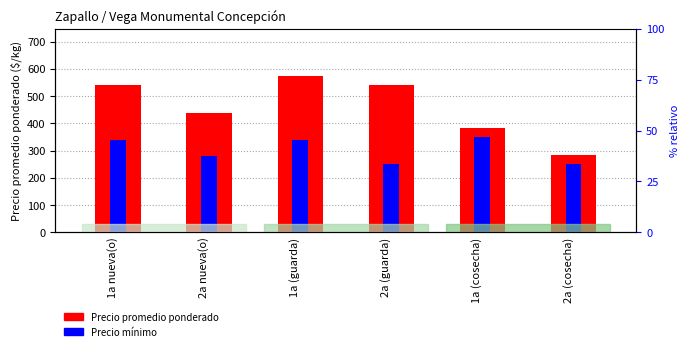

The Precio mínimo series shows 338.0 at 1a nueva(o). True or false?

True